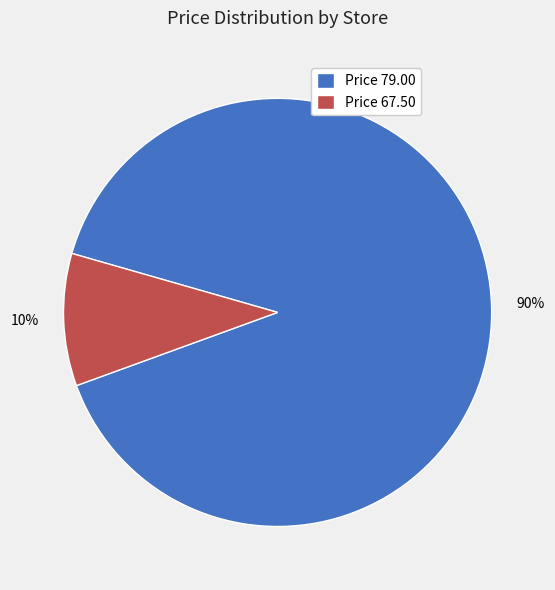

What is the smallest slice in the pie chart?

Price 67.50